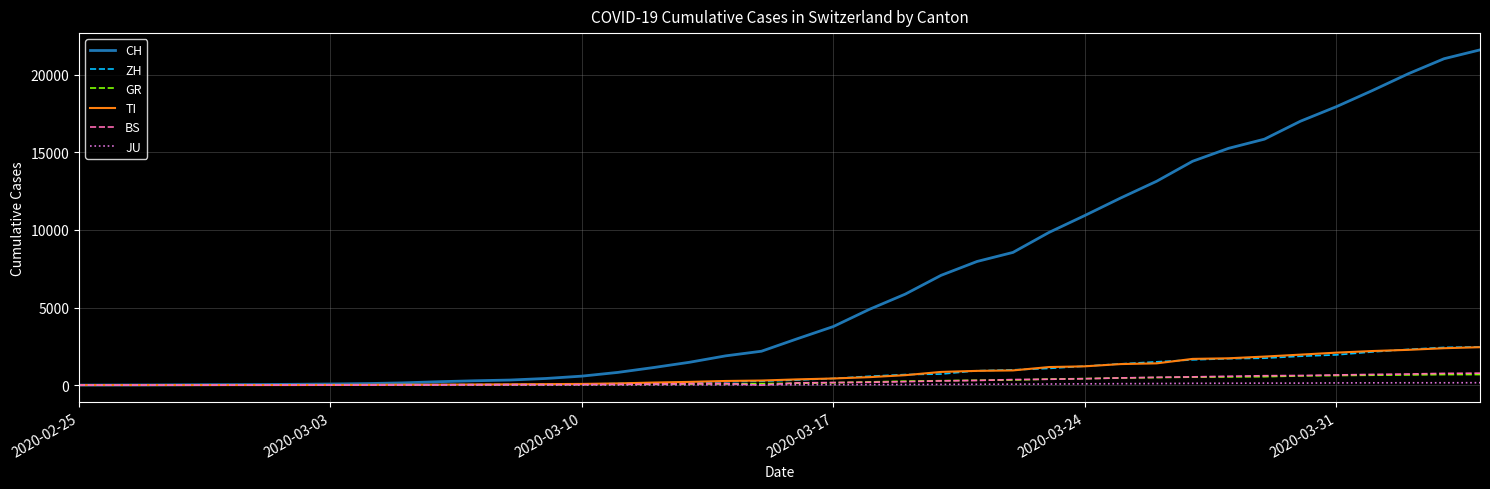

What is the average value of the GR series?

234